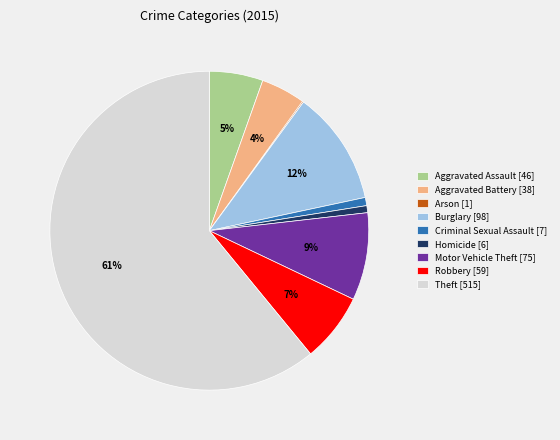

True or false: Criminal Sexual Assault [7] accounts for 11% of the total.

False